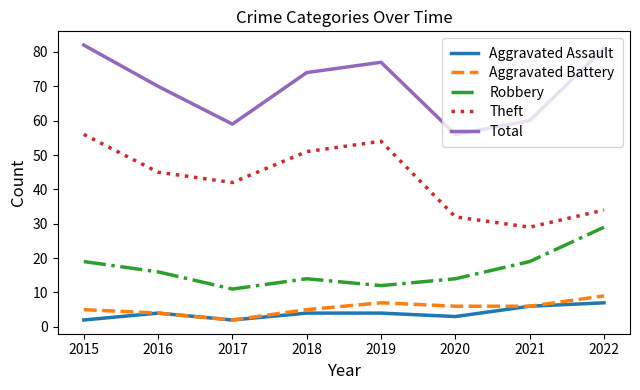

Reading right to left, list all the values displayed in this chart.

Aggravated Assault: 7	6	3	4	4	2	4	2
Aggravated Battery: 9	6	6	7	5	2	4	5
Robbery: 29	19	14	12	14	11	16	19
Theft: 34	29	32	54	51	42	45	56
Total: 81	60	56	77	74	59	70	82